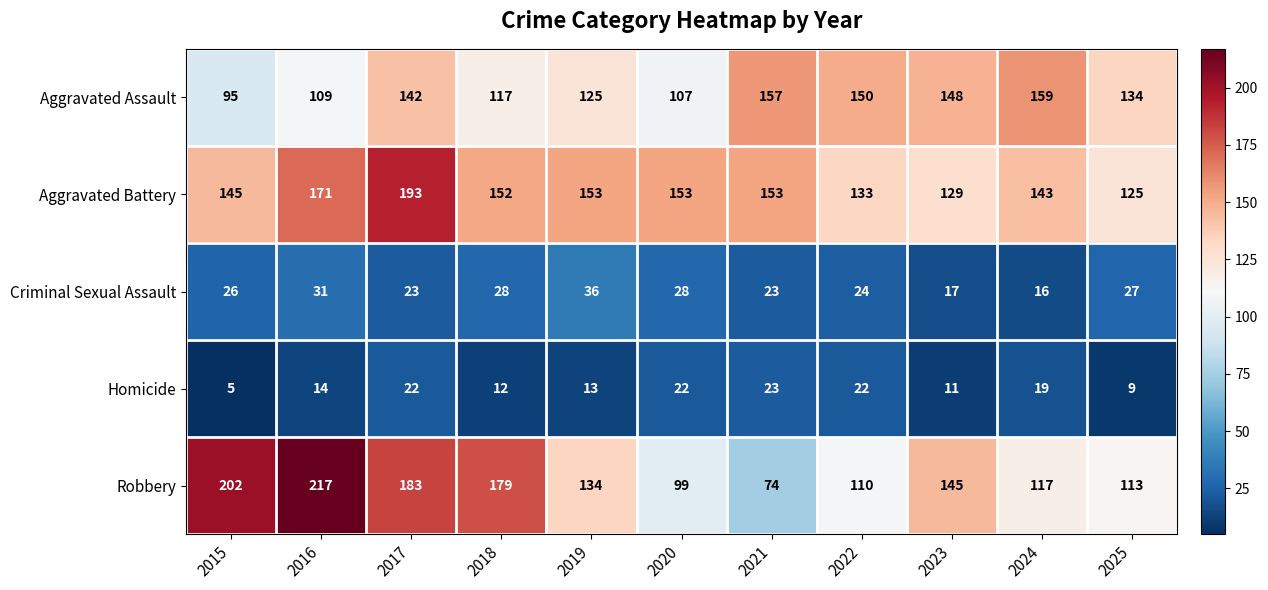

What is the average value of the Aggravated Battery series?

150